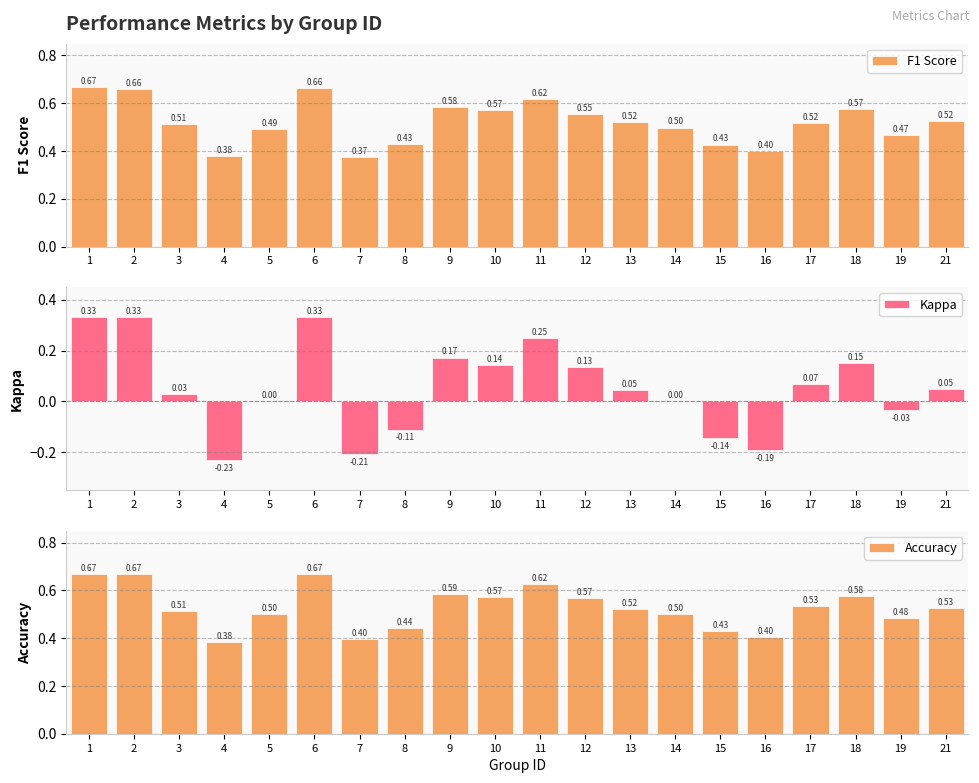

Reading right to left, list all the values displayed in this chart.

F1 Score: 21=0.5	19=0.5	18=0.6	17=0.5	16=0.4	15=0.4	14=0.5	13=0.5	12=0.6	11=0.6	10=0.6	9=0.6	8=0.4	7=0.4	6=0.7	5=0.5	4=0.4	3=0.5	2=0.7	1=0.7
Kappa: 21=0.1	19=-0.0	18=0.2	17=0.1	16=-0.2	15=-0.1	14=0.0	13=0.0	12=0.1	11=0.2	10=0.1	9=0.2	8=-0.1	7=-0.2	6=0.3	5=0.0	4=-0.2	3=0.0	2=0.3	1=0.3
Accuracy: 21=0.5	19=0.5	18=0.6	17=0.5	16=0.4	15=0.4	14=0.5	13=0.5	12=0.6	11=0.6	10=0.6	9=0.6	8=0.4	7=0.4	6=0.7	5=0.5	4=0.4	3=0.5	2=0.7	1=0.7